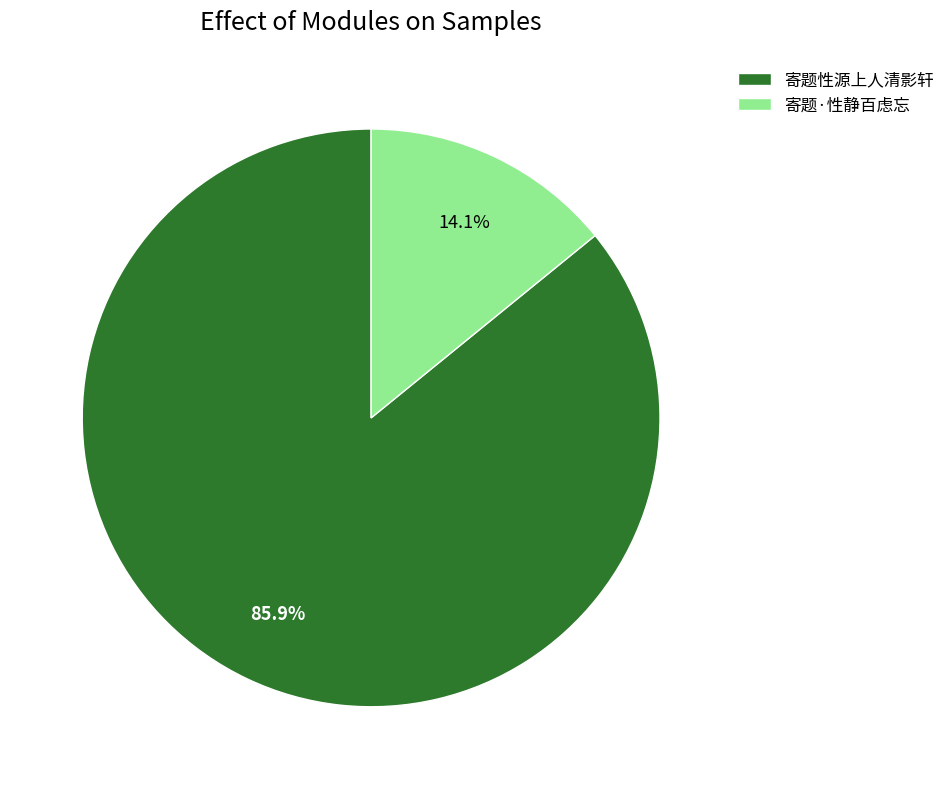

What percentage is the 寄题·性静百虑忘 slice, to the nearest percent?

14%